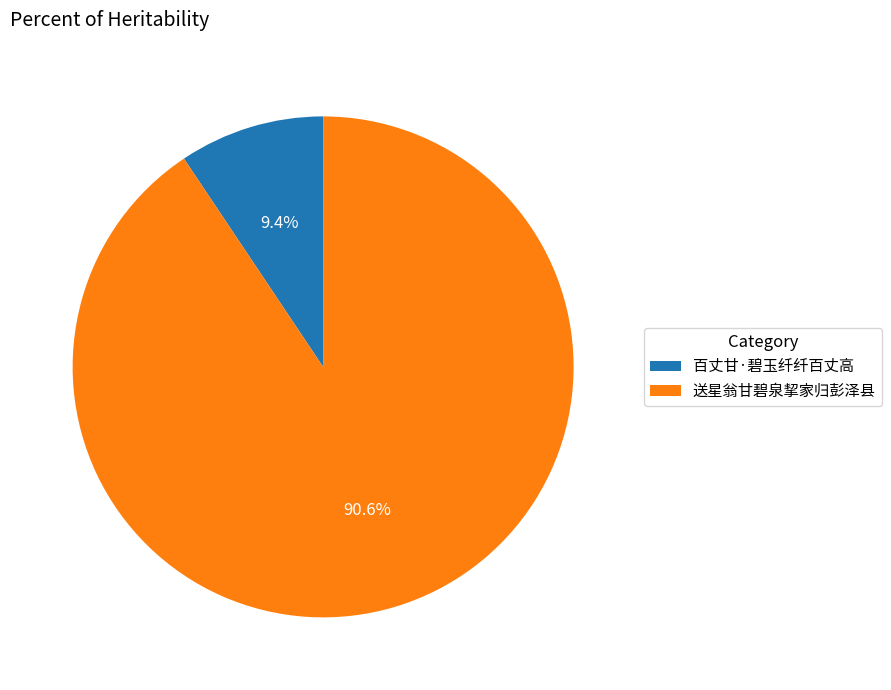

Is there any slice that represents more than half of the pie?

Yes